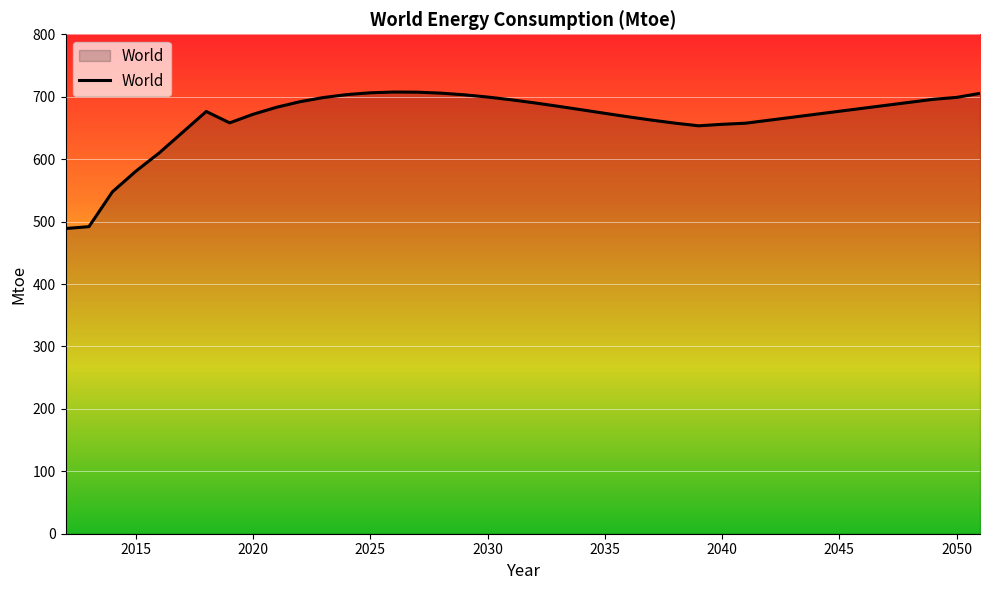

What is the greatest value displayed?

707.5